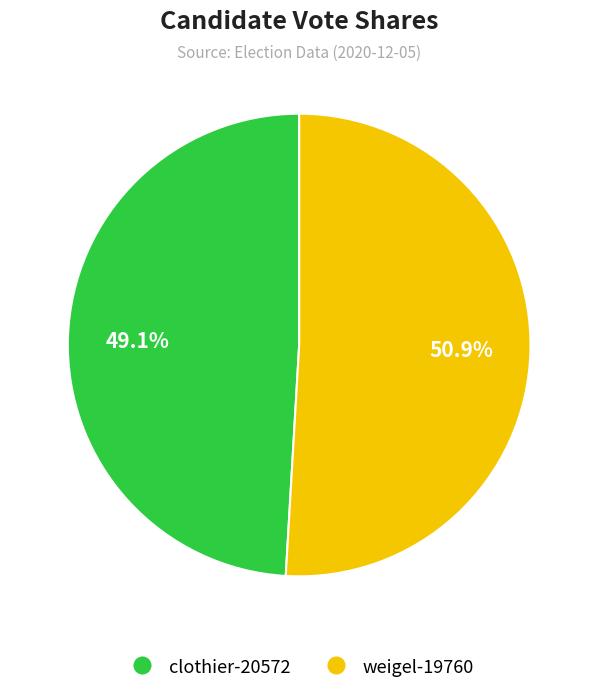

Which has a higher value, weigel-19760 or clothier-20572?

weigel-19760